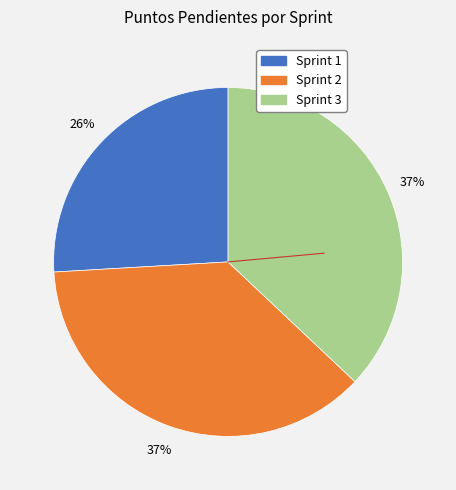

Which slice is the smallest?

Sprint 1